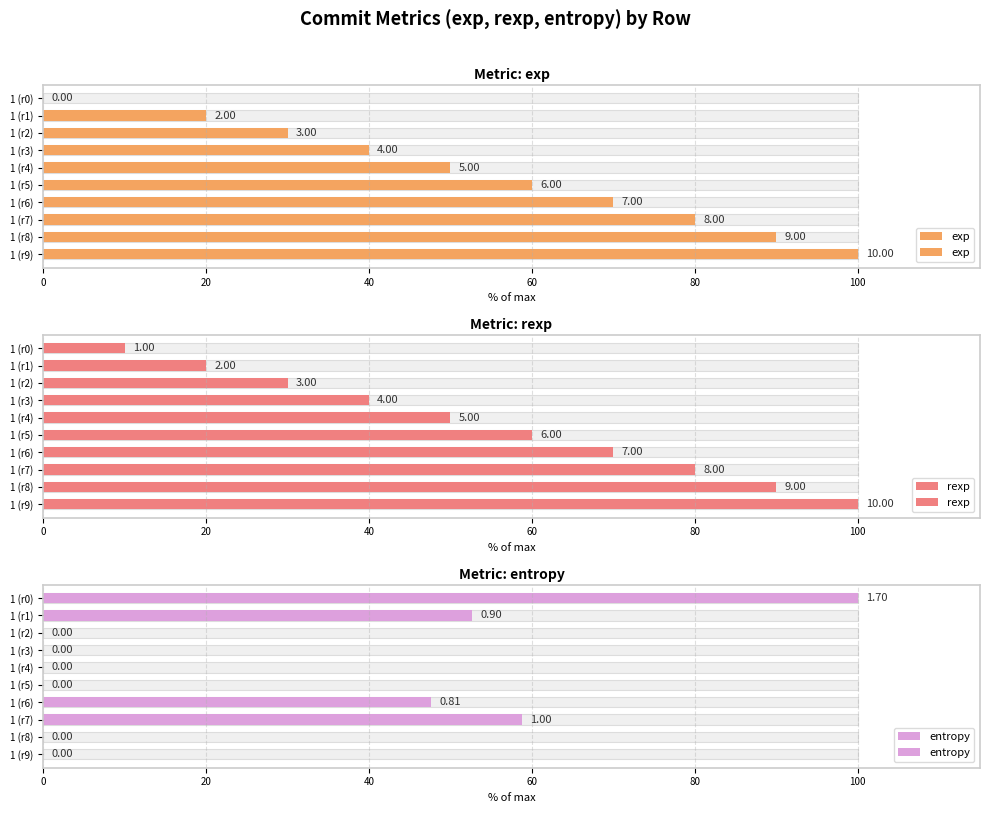

Reading left to right, extract all data points from this chart.

exp: 0.0	20.0	30.0	40.0	50.0	60.0	70.0	80.0	90.0	100.0
rexp: 10.0	20.0	30.0	40.0	50.0	60.0	70.0	80.0	90.0	100.0
entropy: 100.0	52.7	0.0	0.0	0.0	0.0	47.7	58.7	0.0	0.0